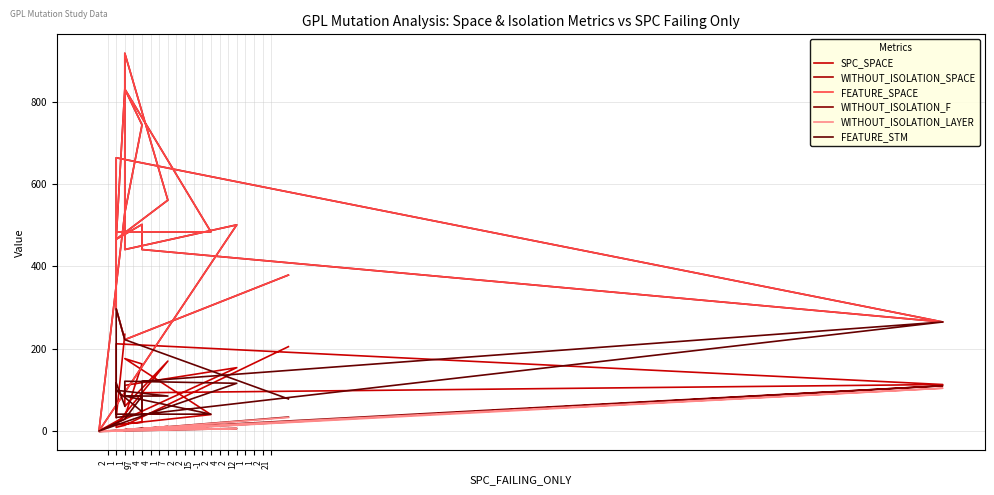

At which category does FEATURE_SPACE reach its first local peak?

1